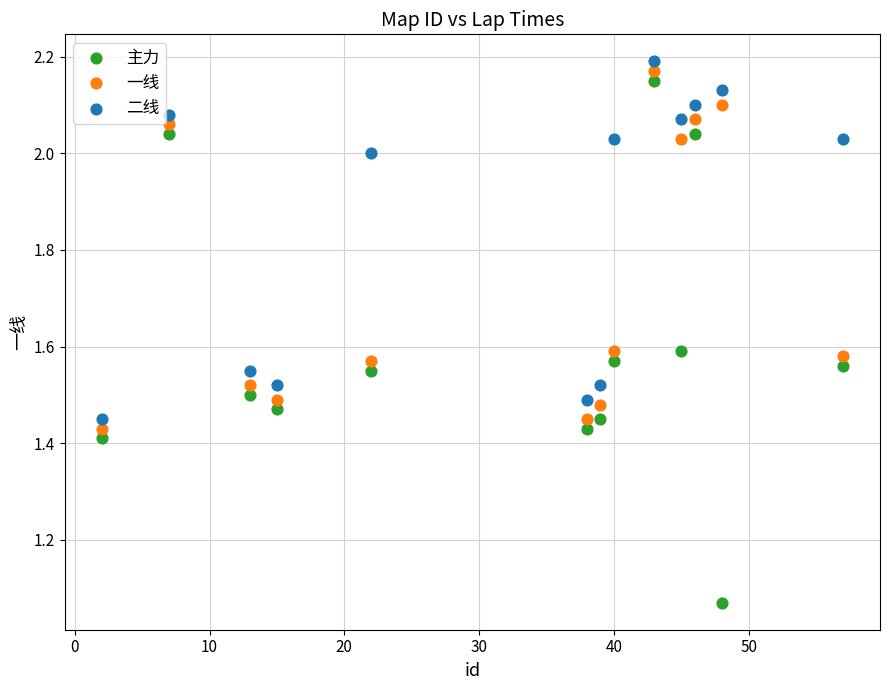

Which series has the largest Y range (max minus min)?

主力